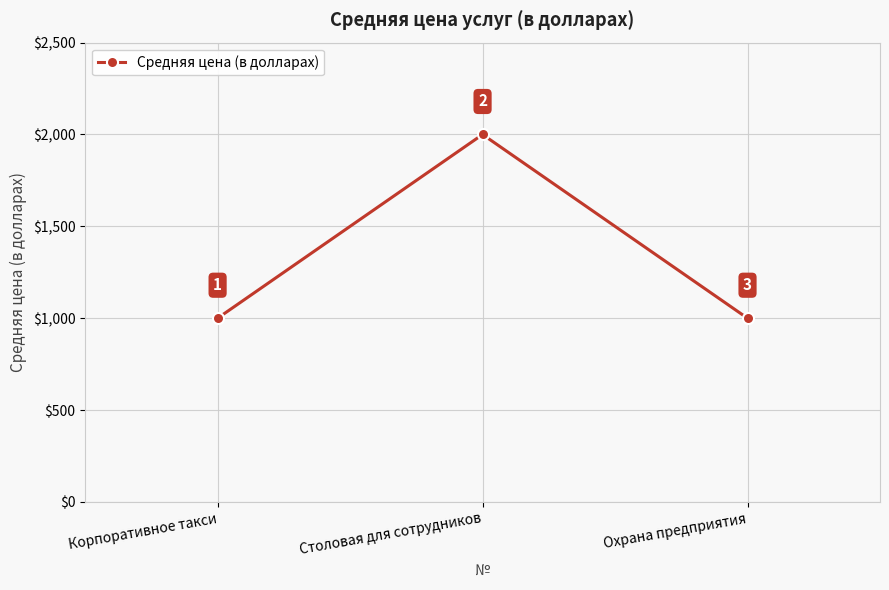

What is the ratio of the value at Охрана предприятия to the value at Столовая для сотрудников?

0.5